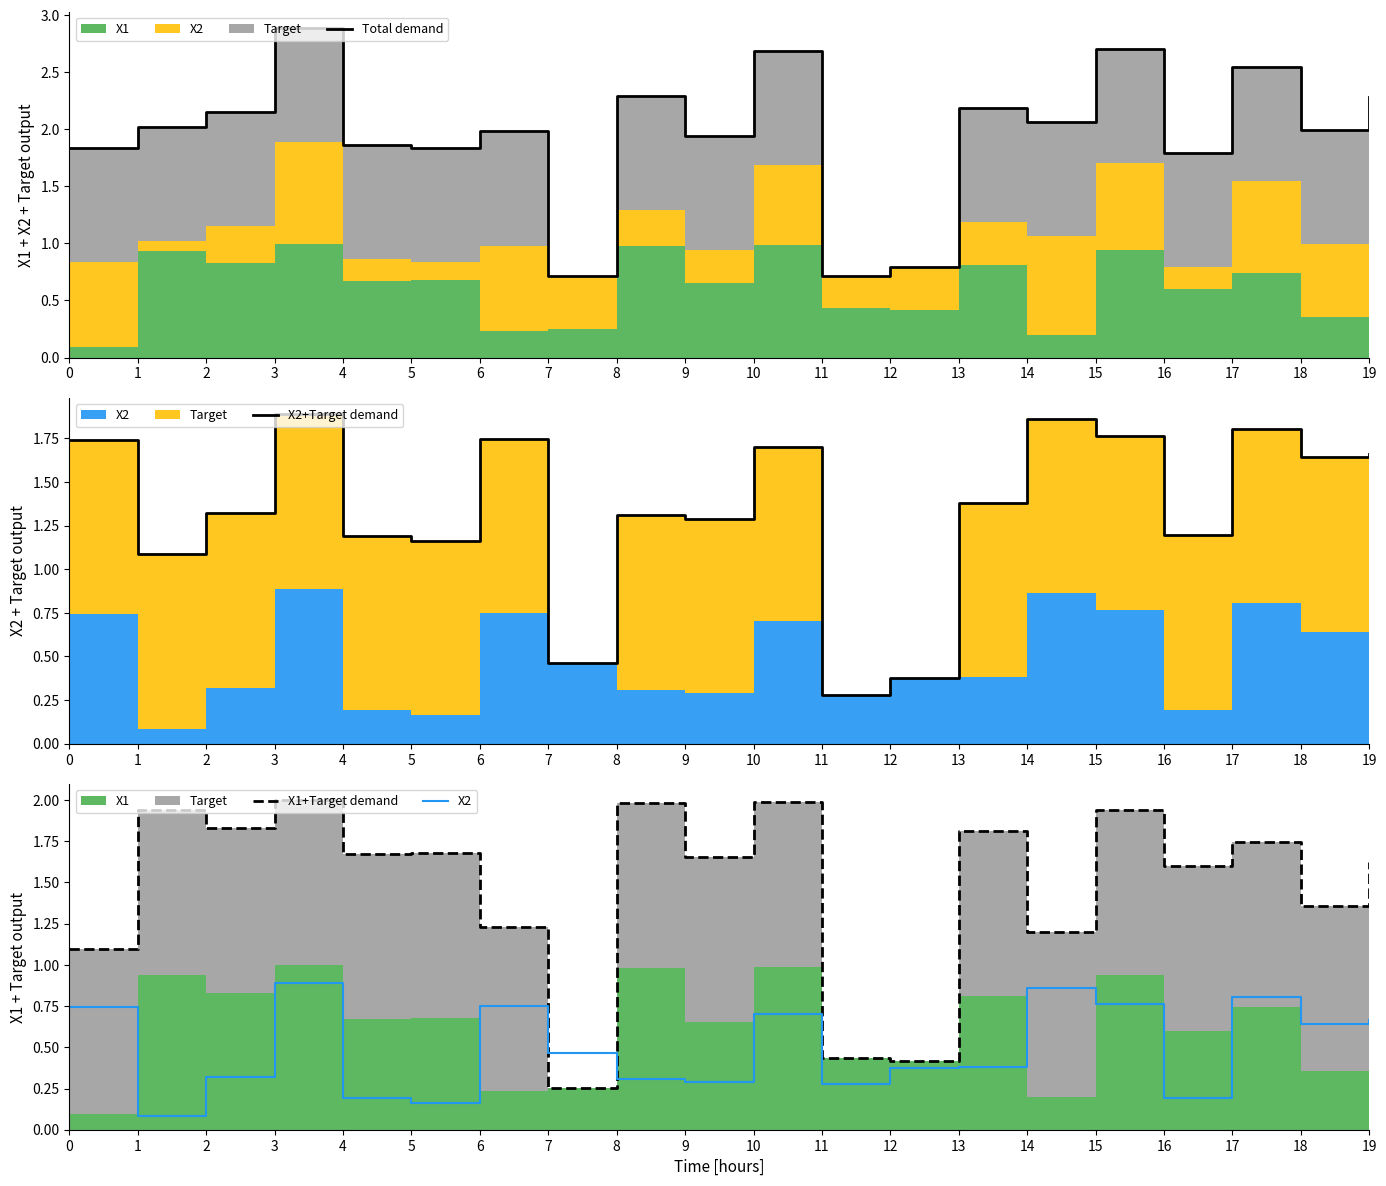

Reading left to right, extract all data points from this chart.

Total demand: 0=1.8	1=2.0	2=2.1	3=2.9	4=1.9	5=1.8	6=2.0	7=0.7	8=2.3	9=1.9	10=2.7	11=0.7	12=0.8	13=2.2	14=2.1	15=2.7	16=1.8	17=2.6	18=2.0	19=2.3
X2+Target demand: 0=1.7	1=1.1	2=1.3	3=1.9	4=1.2	5=1.2	6=1.7	7=0.5	8=1.3	9=1.3	10=1.7	11=0.3	12=0.4	13=1.4	14=1.9	15=1.8	16=1.2	17=1.8	18=1.6	19=1.7
X1+Target demand: 0=1.1	1=1.9	2=1.8	3=2.0	4=1.7	5=1.7	6=1.2	7=0.3	8=2.0	9=1.7	10=2.0	11=0.4	12=0.4	13=1.8	14=1.2	15=1.9	16=1.6	17=1.7	18=1.4	19=1.6
X2: 0=0.7	1=0.1	2=0.3	3=0.9	4=0.2	5=0.2	6=0.7	7=0.5	8=0.3	9=0.3	10=0.7	11=0.3	12=0.4	13=0.4	14=0.9	15=0.8	16=0.2	17=0.8	18=0.6	19=0.7